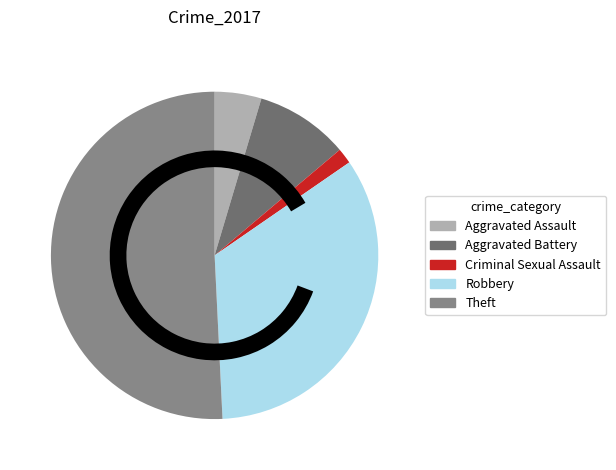

Count the number of slices in the pie.

5